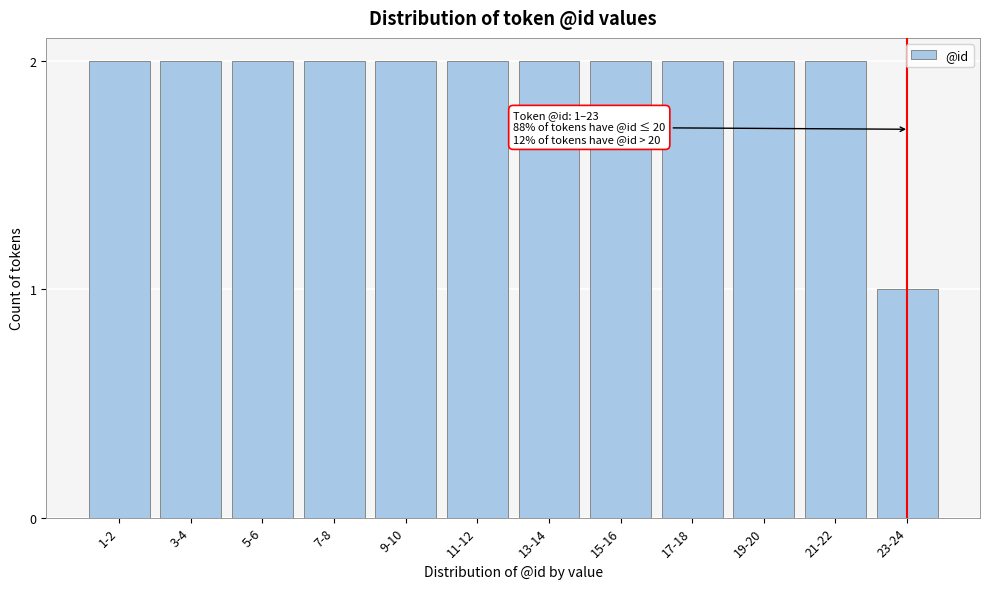

Reading left to right, what are all the values shown in this chart?

2	2	2	2	2	2	2	2	2	2	2	1